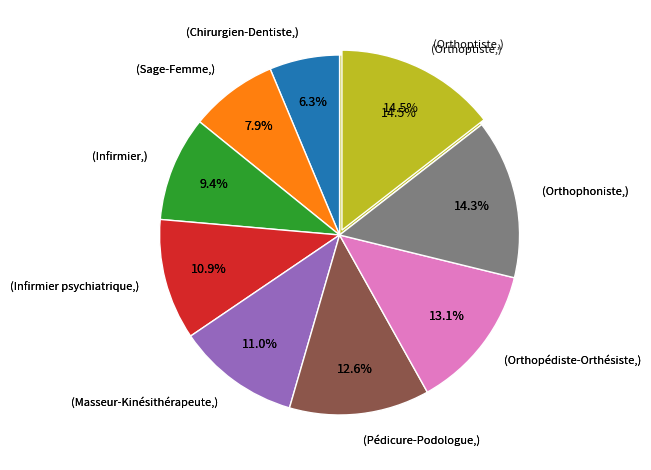

What is the change in value from Chirurgien-Dentiste to Masseur-Kinésithérapeute?

+30